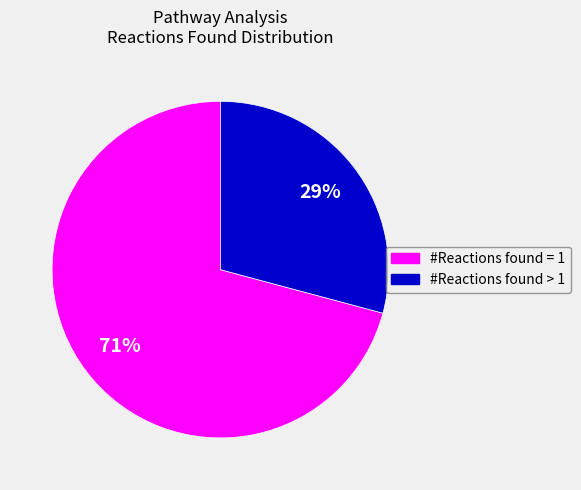

To the nearest percent, what is the average slice percentage?

50%